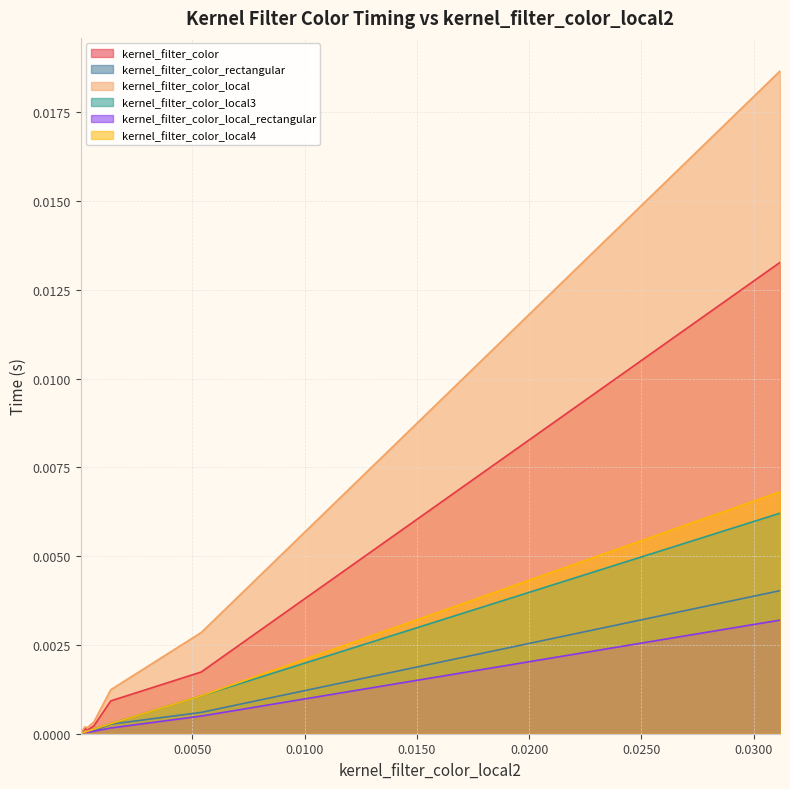

Which series has the widest spread of values?

kernel_filter_color_local